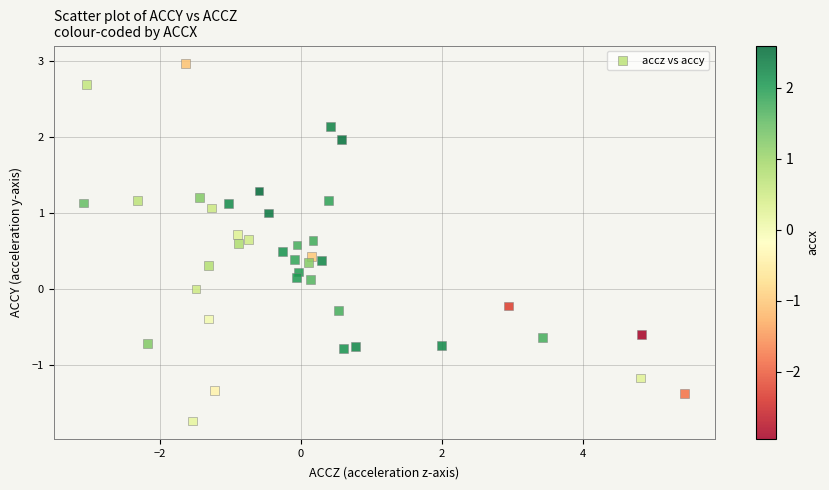

What is the range of X values (max minus min)?

8.5